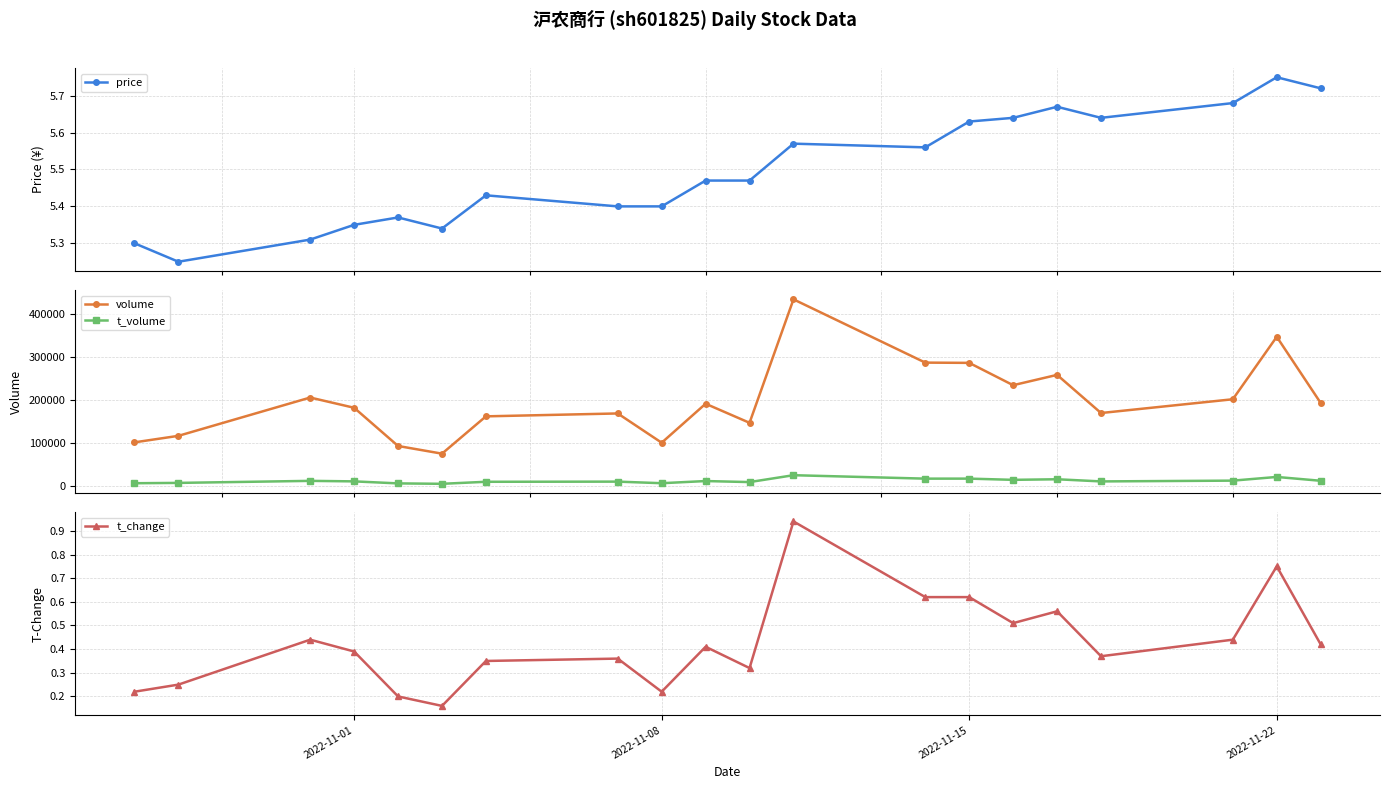

How many interior local peaks does the price series have?

5